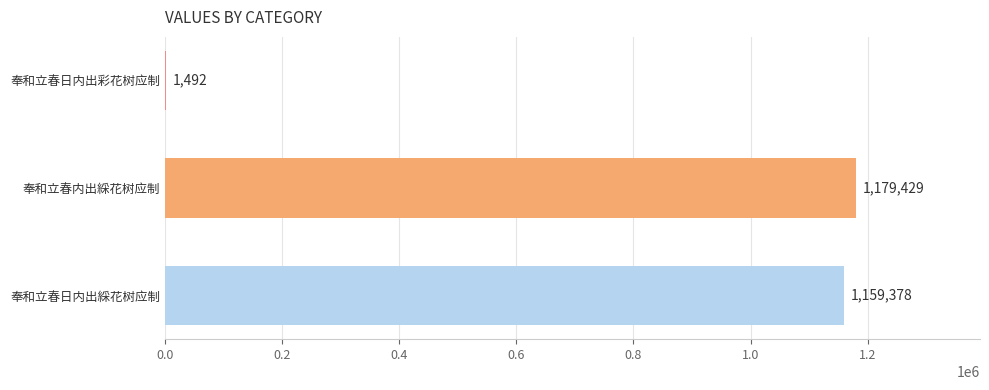

Read the value at 奉和立春日内出彩花树应制.

1492